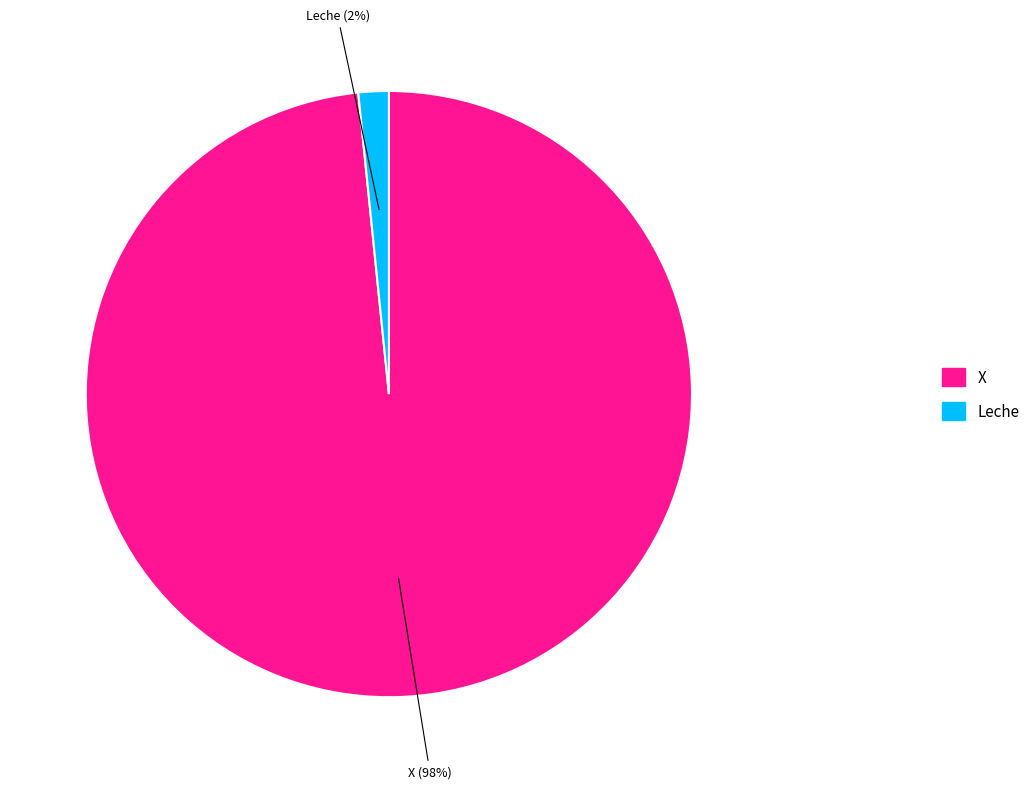

Which category has the smallest portion of the pie?

Leche